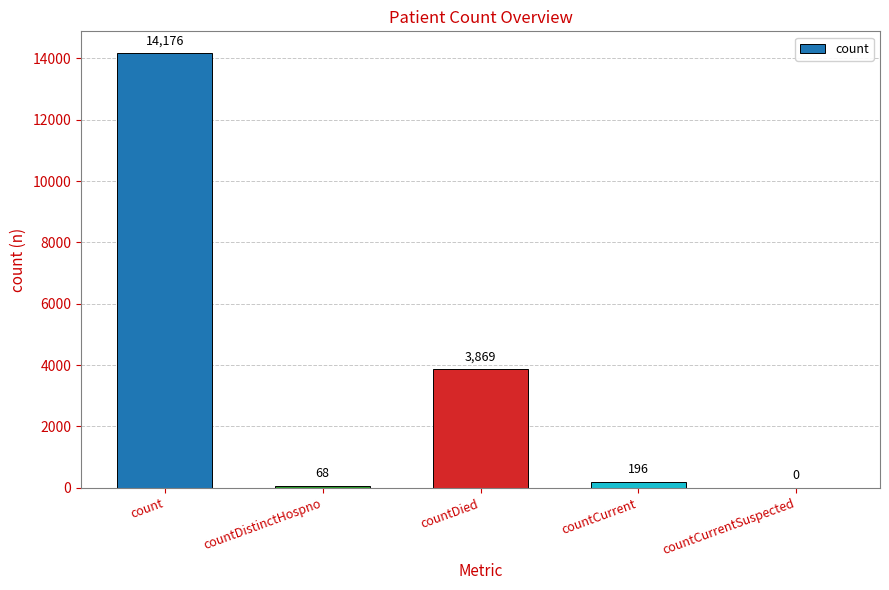

What is the sum of all values?

18309